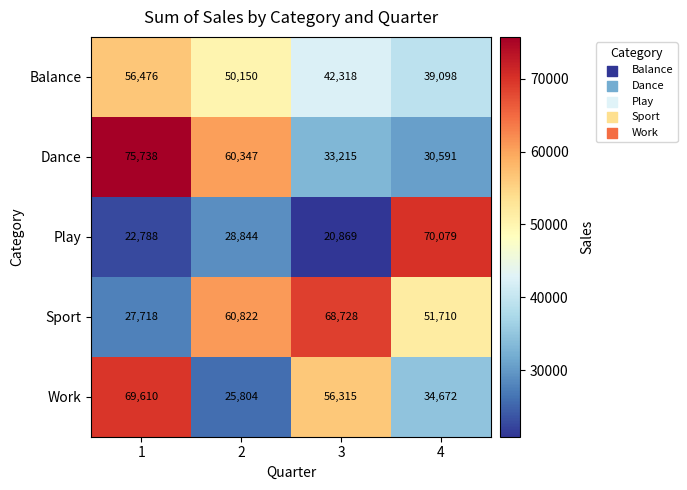

Count the number of data series in this chart.

5